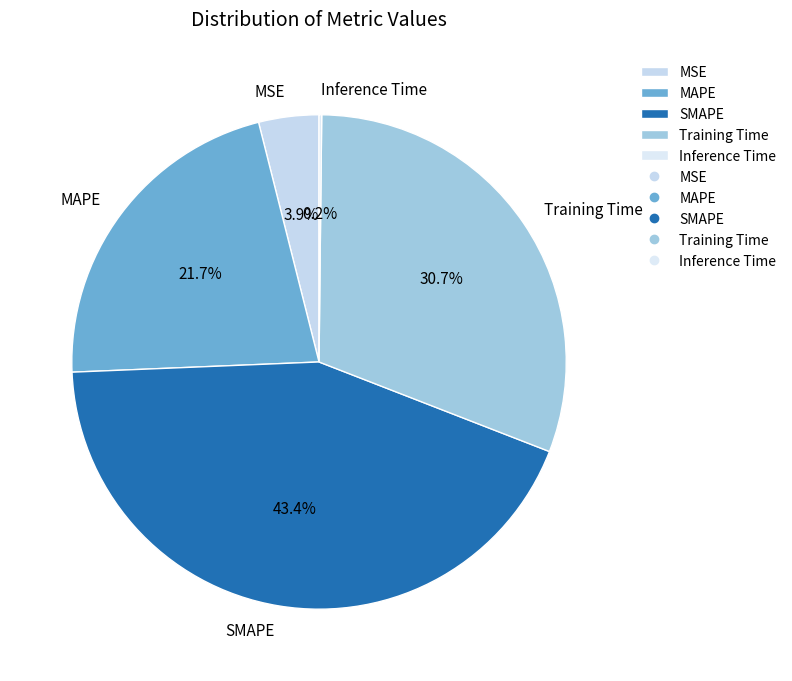

To the nearest percent, what percentage of the pie is SMAPE?

43%